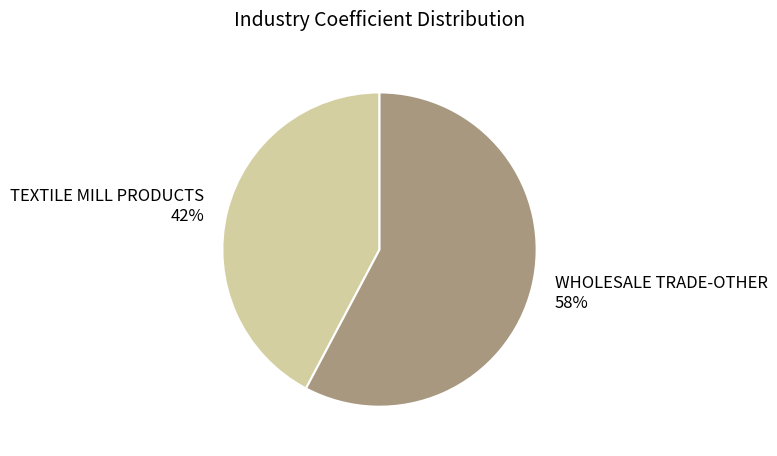

What is the smallest slice in the pie chart?

TEXTILE MILL PRODUCTS